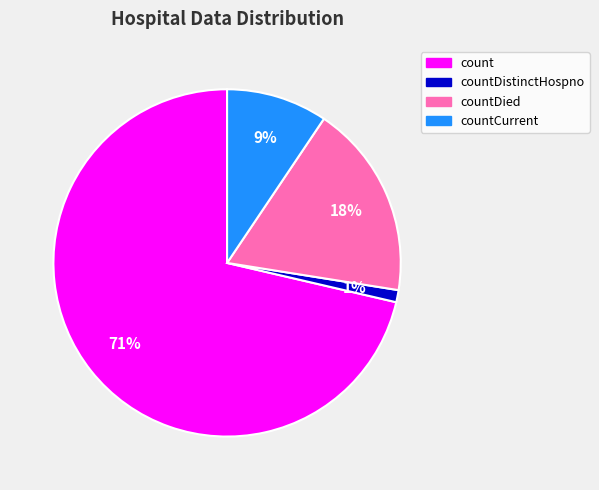

Which slice is the smallest?

countDistinctHospno